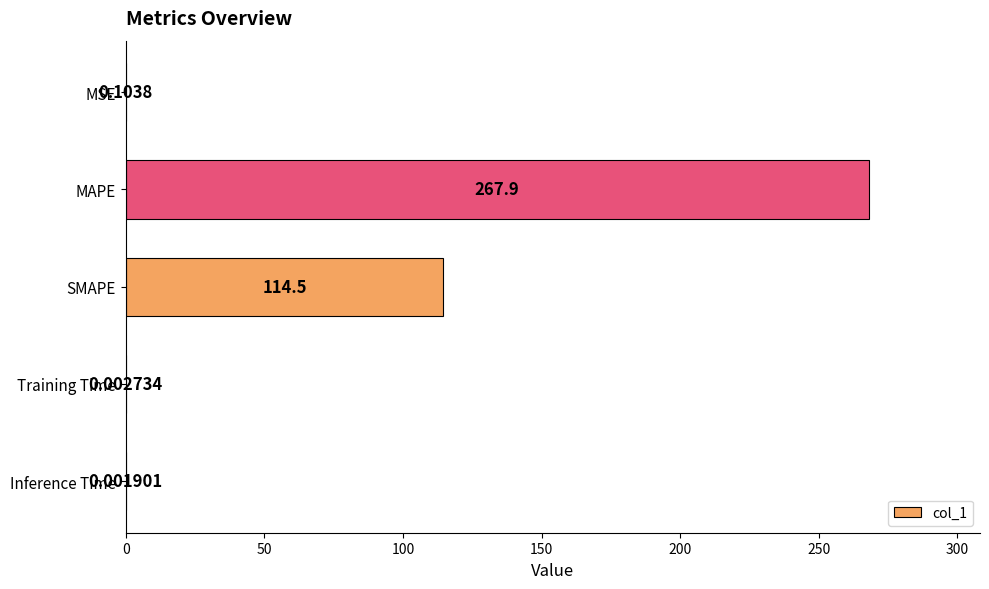

What is the sum of the values at MAPE and Inference Time?

267.9